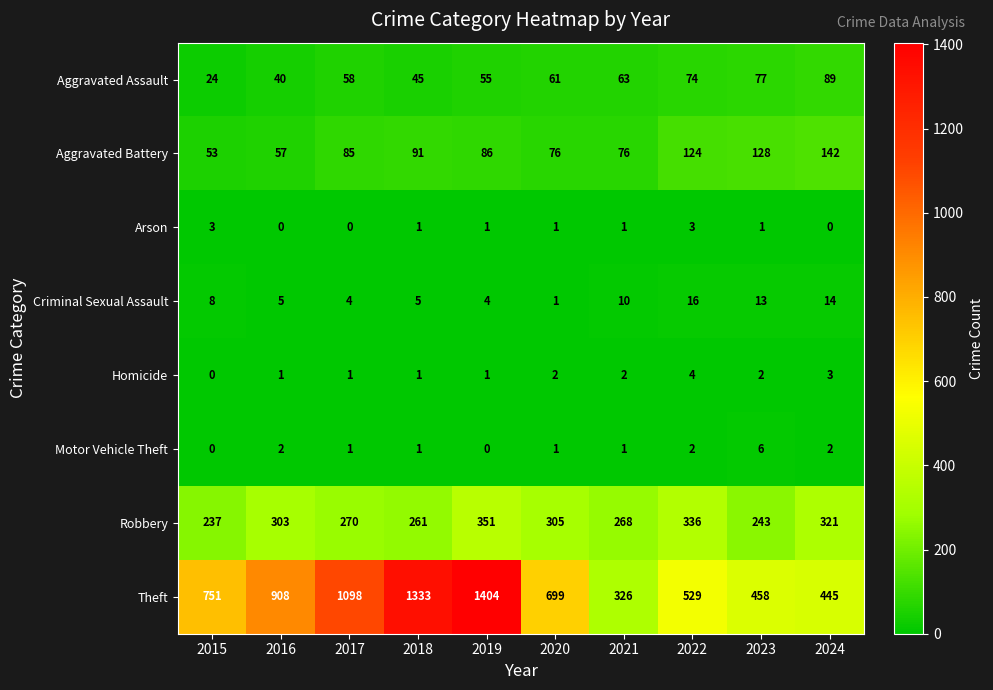

At 2023, list the series in order from smallest to largest.

Arson, Homicide, Motor Vehicle Theft, Criminal Sexual Assault, Aggravated Assault, Aggravated Battery, Robbery, Theft